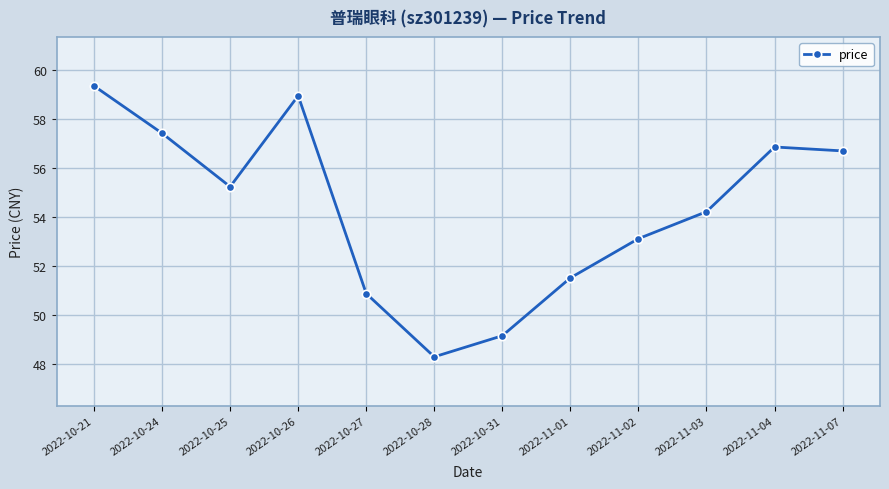

How many values exceed 55?

6